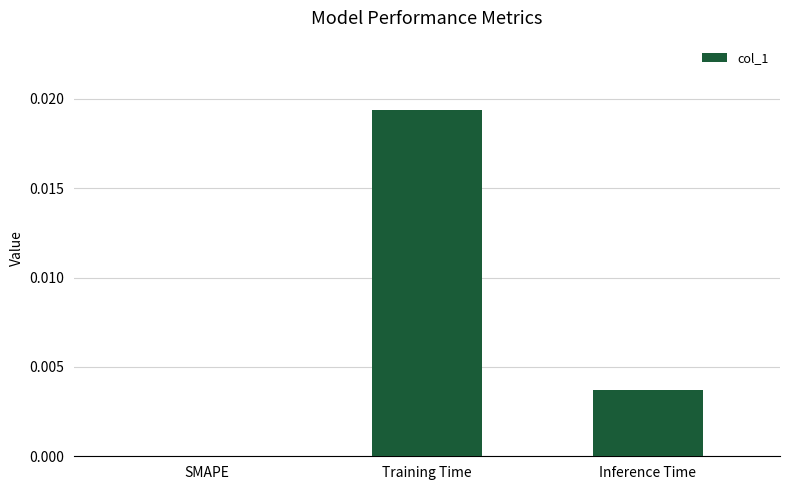

The value at Training Time is 0.0. True or false?

True